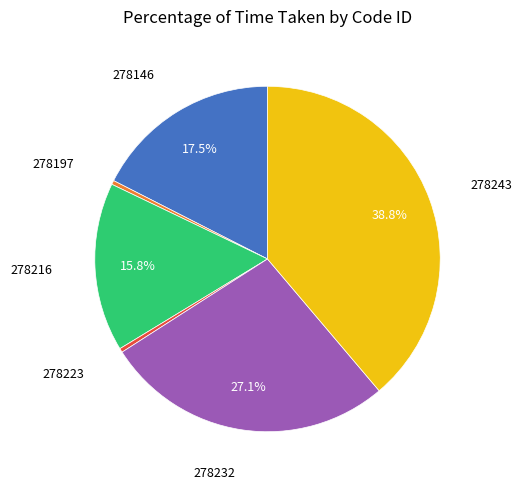

Is there any slice that represents more than half of the pie?

No